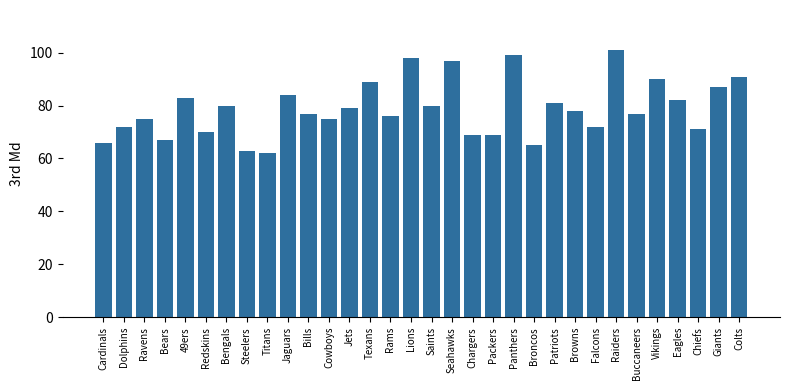

Reading left to right, transcribe all the data shown in this chart.

Cardinals=66	Dolphins=72	Ravens=75	Bears=67	49ers=83	Redskins=70	Bengals=80	Steelers=63	Titans=62	Jaguars=84	Bills=77	Cowboys=75	Jets=79	Texans=89	Rams=76	Lions=98	Saints=80	Seahawks=97	Chargers=69	Packers=69	Panthers=99	Broncos=65	Patriots=81	Browns=78	Falcons=72	Raiders=101	Buccaneers=77	Vikings=90	Eagles=82	Chiefs=71	Giants=87	Colts=91